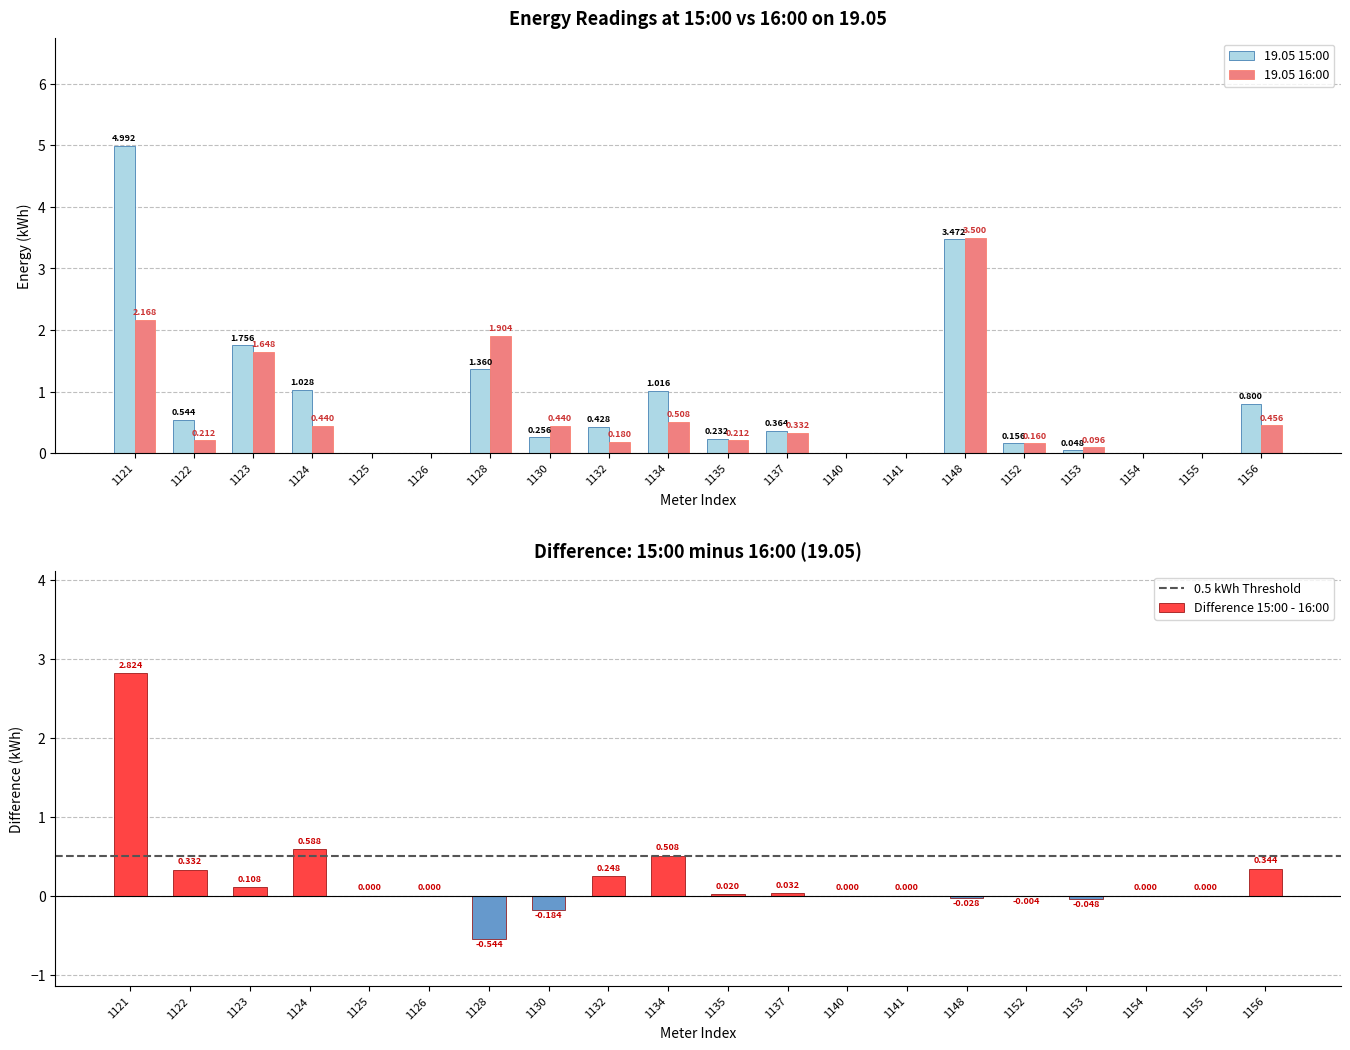

What is the value of the 19.05
15:00 bar at the 12th from the left?

0.4